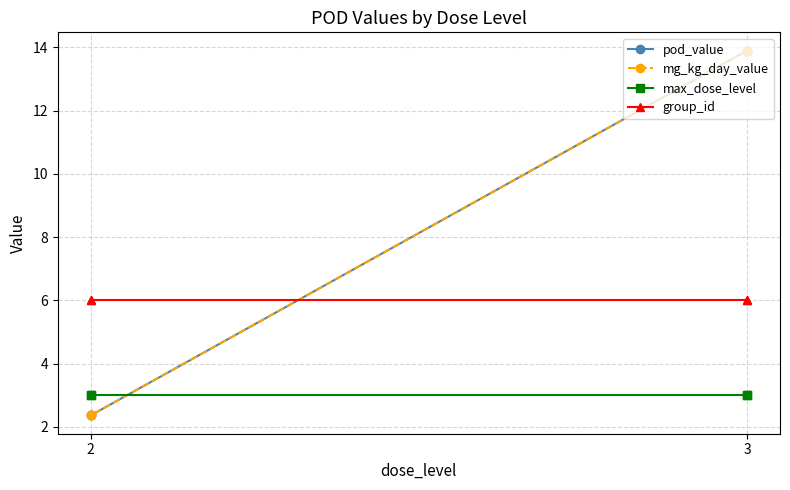

Which category has the highest value in the group_id series?

3